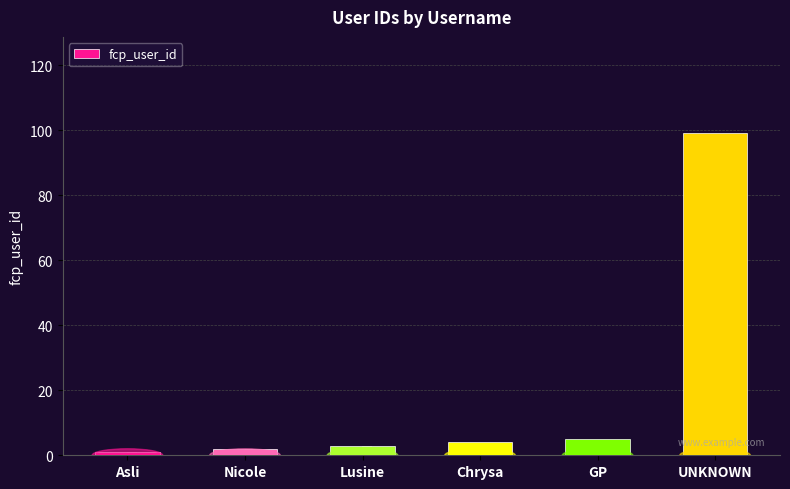

What is the difference between the values at Asli and UNKNOWN?

98